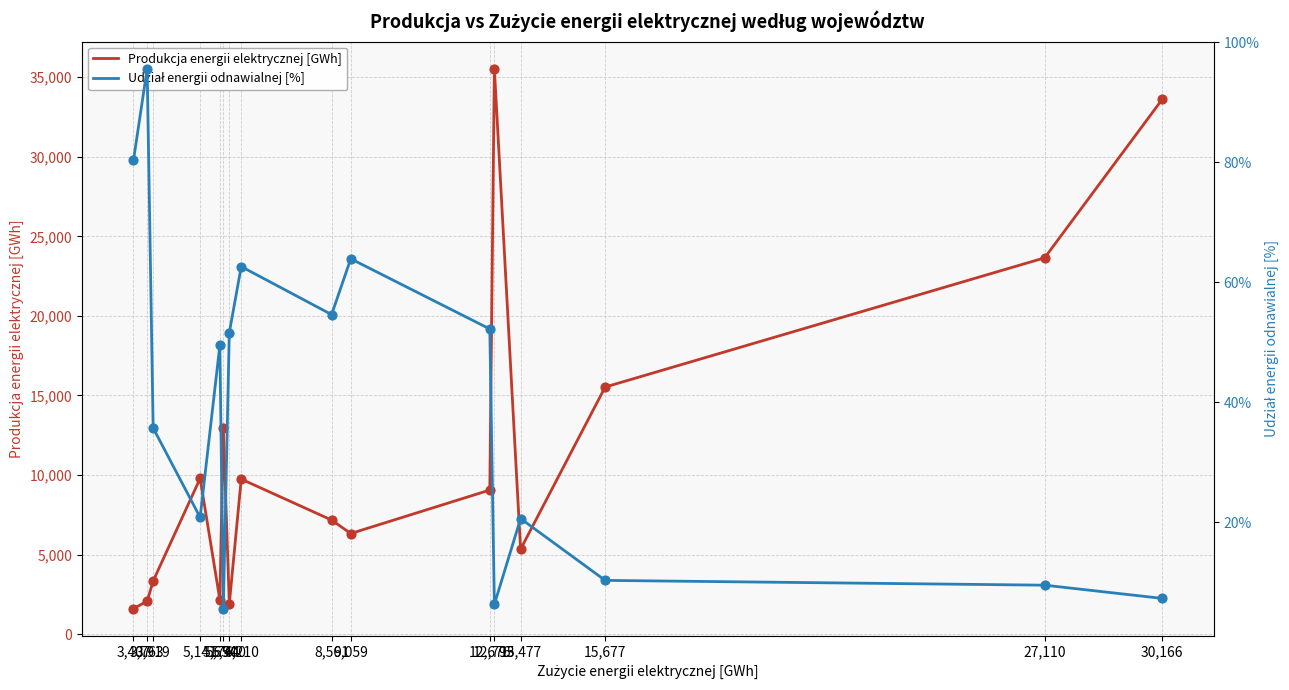

Which series reaches the minimum Y coordinate?

Udział energii odnawialnej [%]